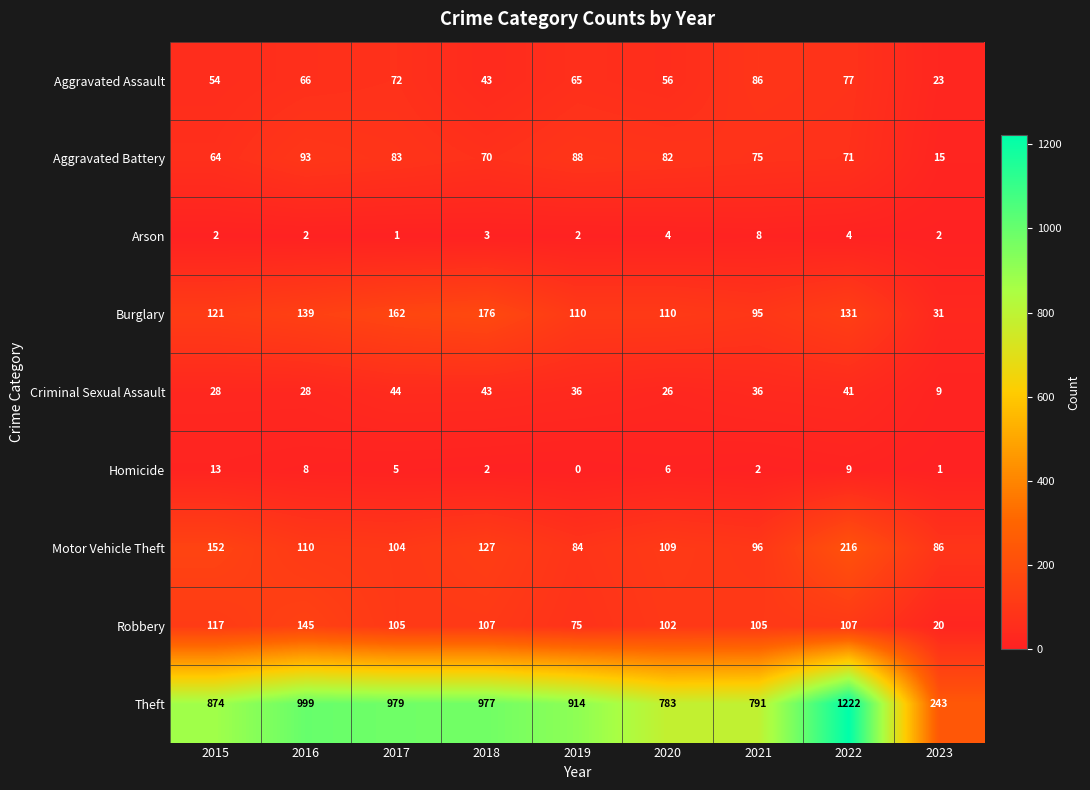

What is the sum of all Homicide values?

46